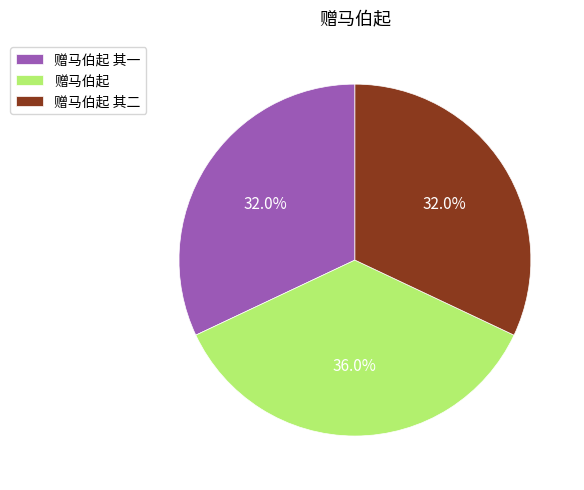

Combined, do 赠马伯起 其一 and 赠马伯起 其二 account for over 50%?

Yes